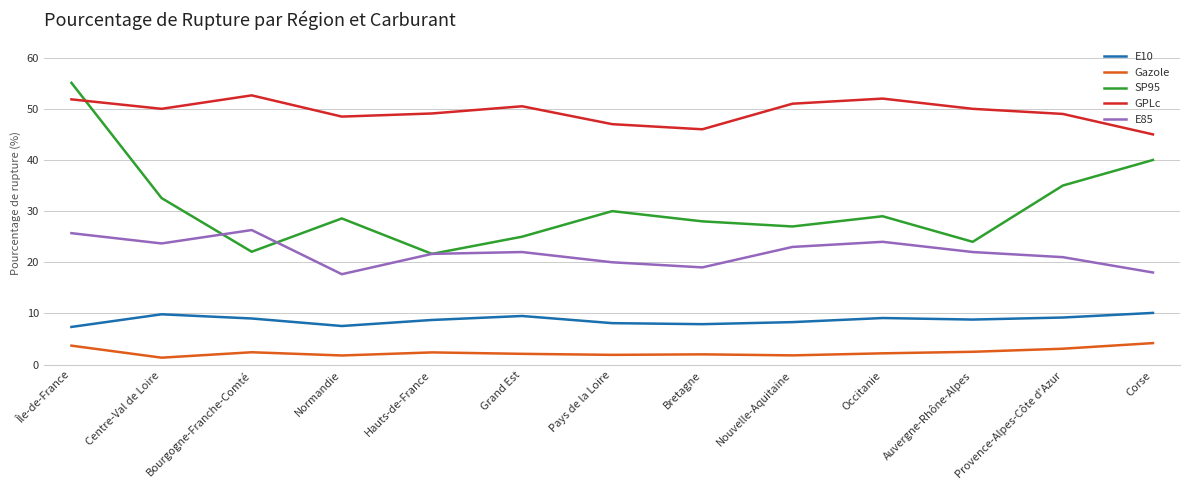

What position from the right is Auvergne-Rhône-Alpes?

3